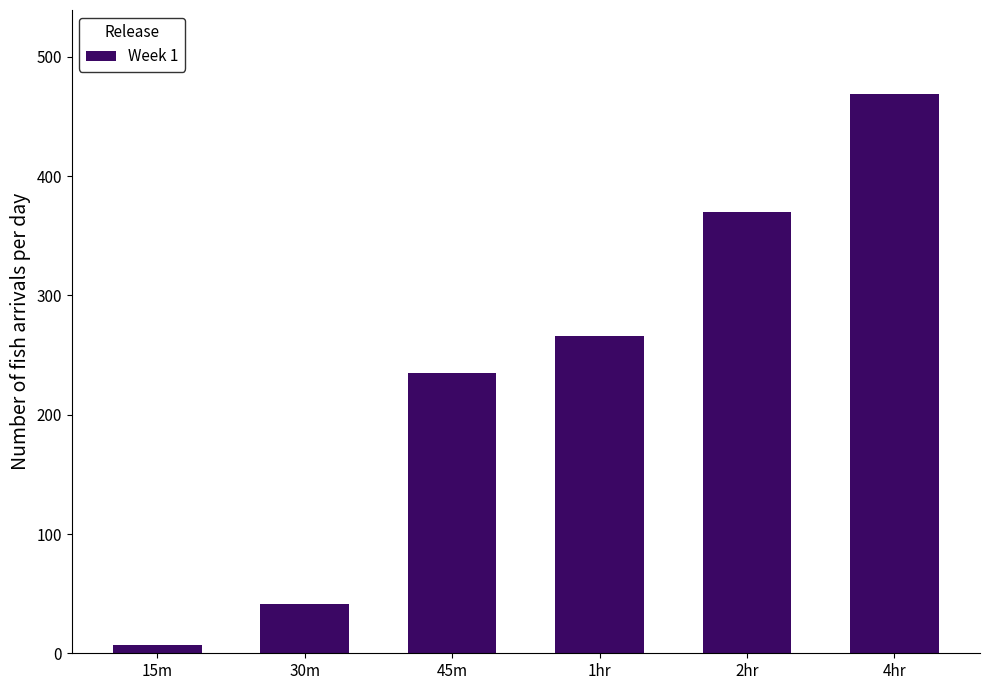

What is the change in value from 1hr to 4hr?

+203